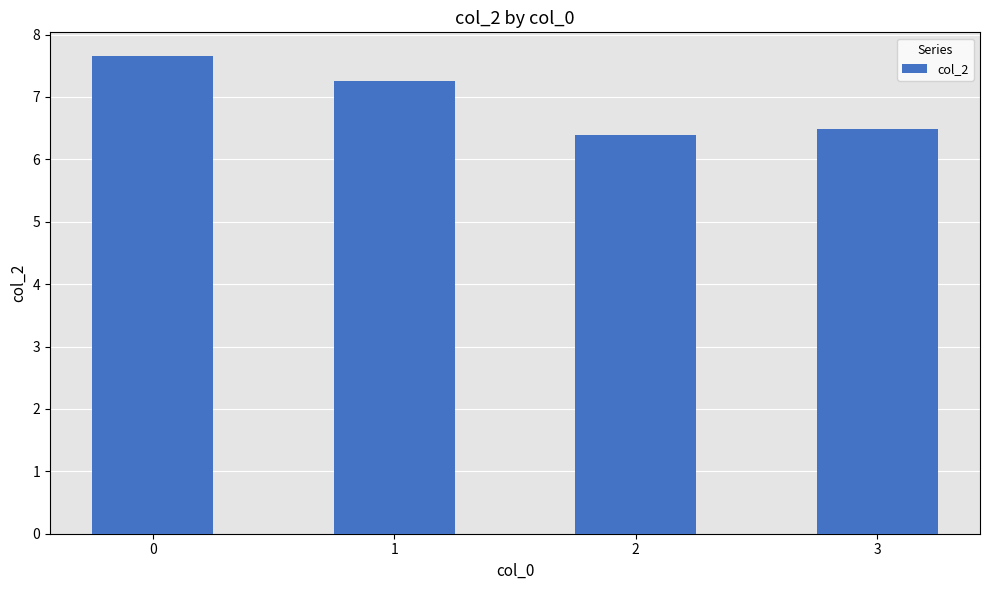

Reading left to right, transcribe all the data shown in this chart.

7.7	7.3	6.4	6.5